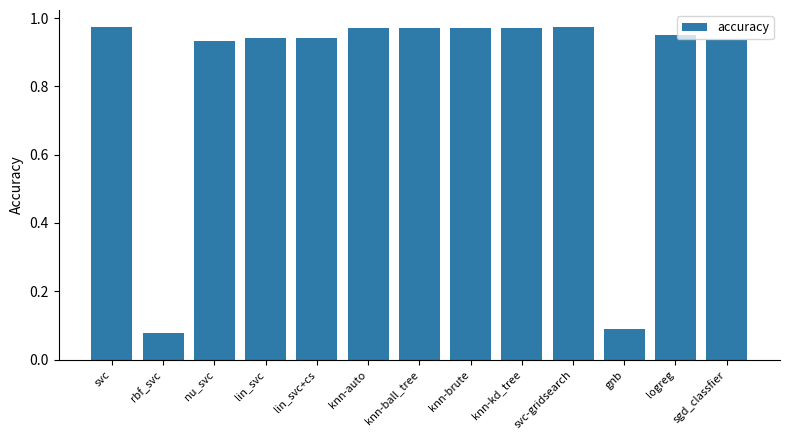

The chart shows a value of 0.3 at knn-kd_tree. True or false?

False